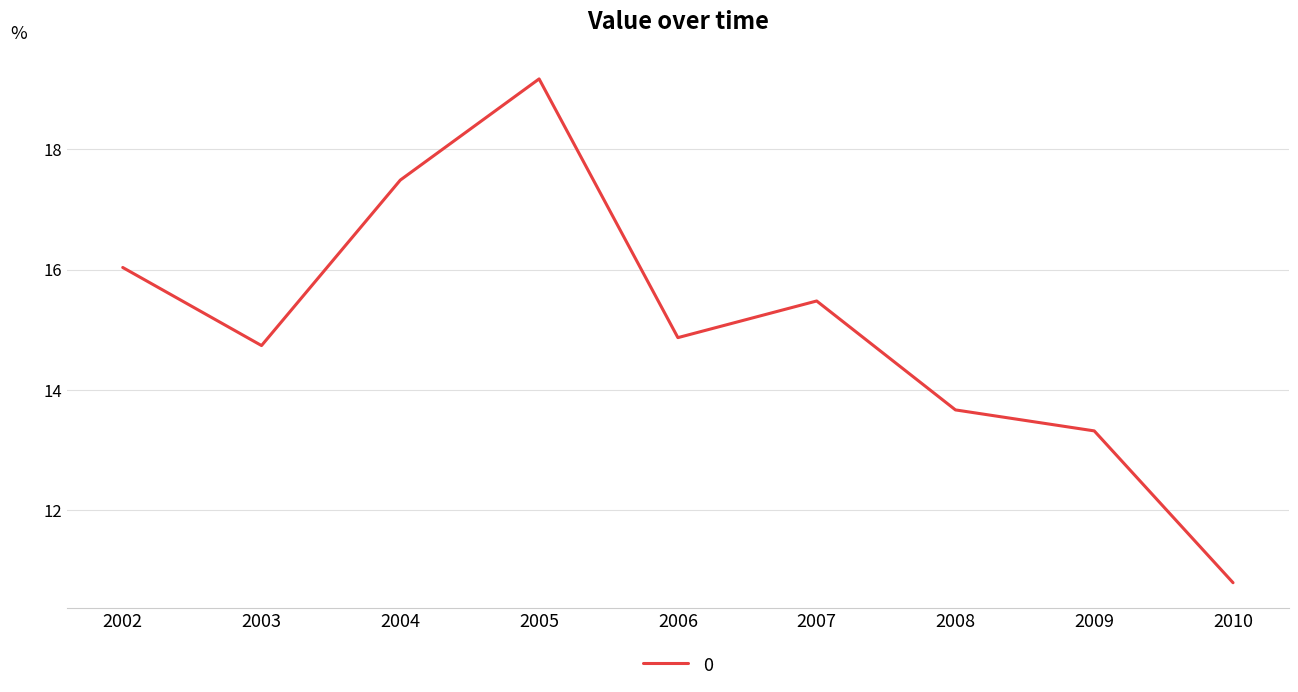

What is the change in value from 2004 to 2007?

-2.0